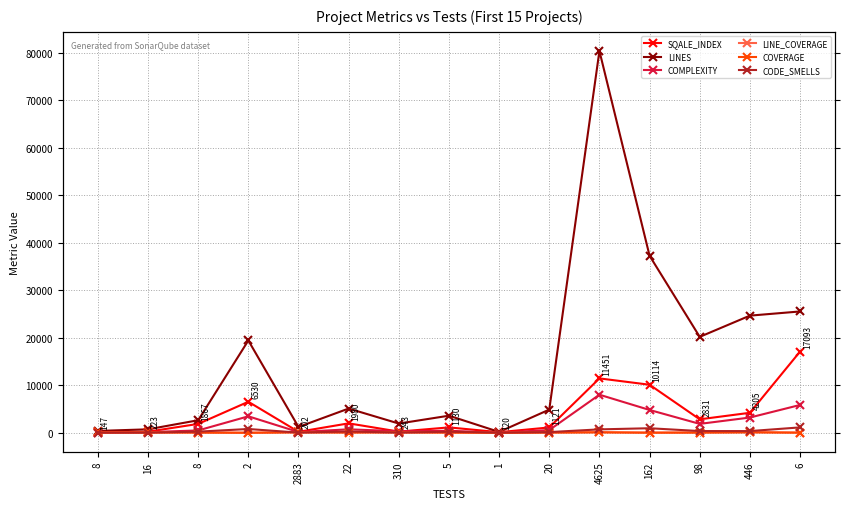

Does the chart have visible grid lines?

Yes